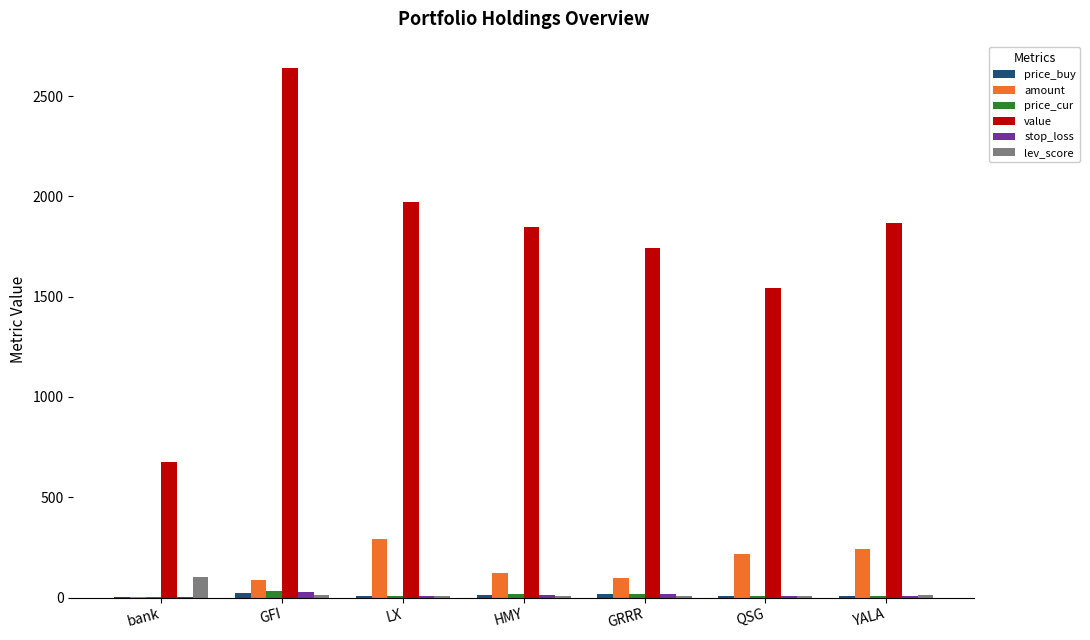

Which series has the largest total across all categories?

value